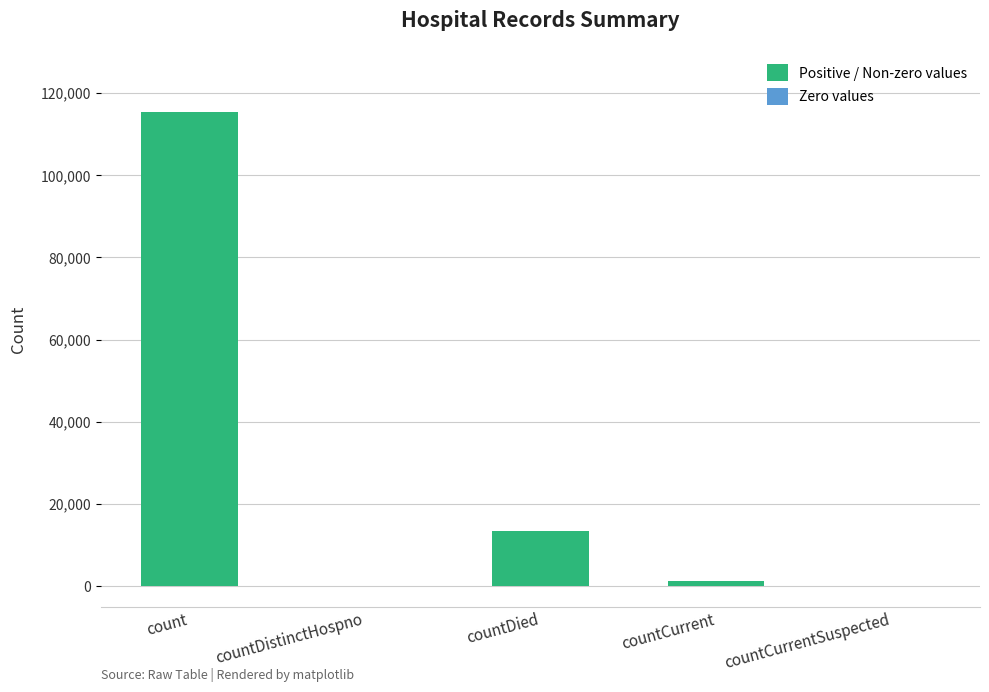

Reading left to right, transcribe all the data shown in this chart.

115379	0	13343	1383	0